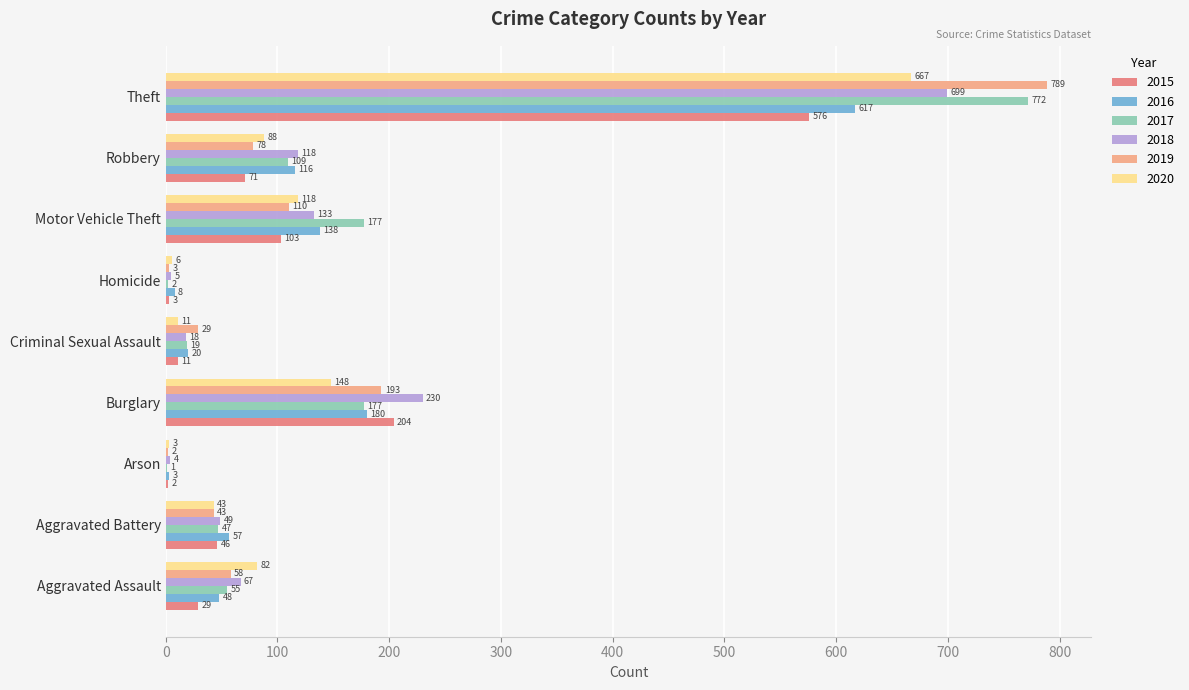

What is the maximum value shown in the chart?

789